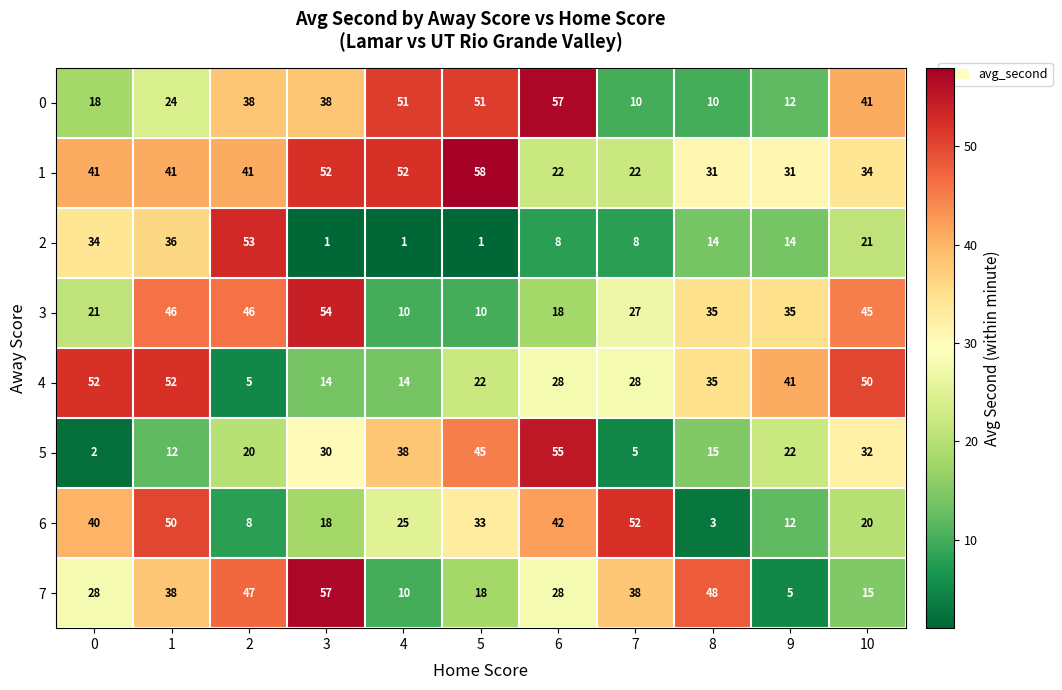

The 2 series shows 21 at 8. True or false?

False